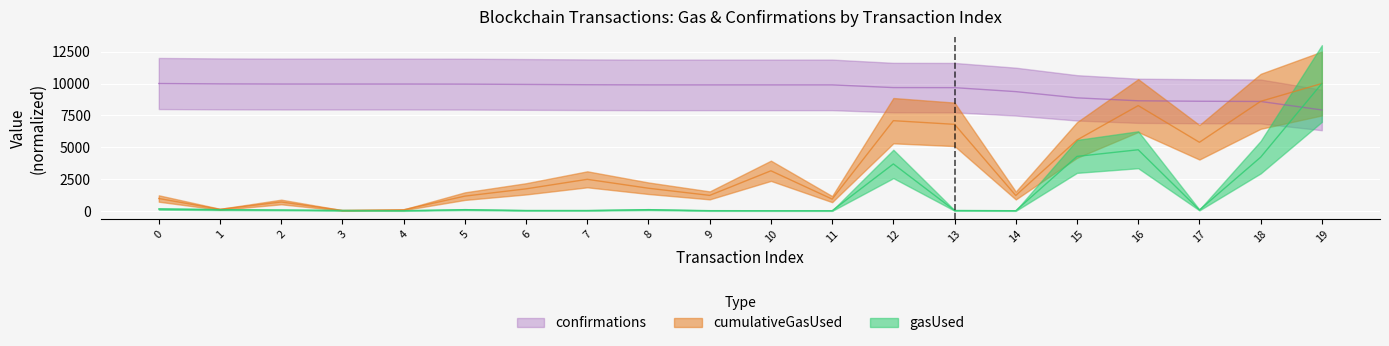

At which category does cumulativeGasUsed reach its first local valley?

1